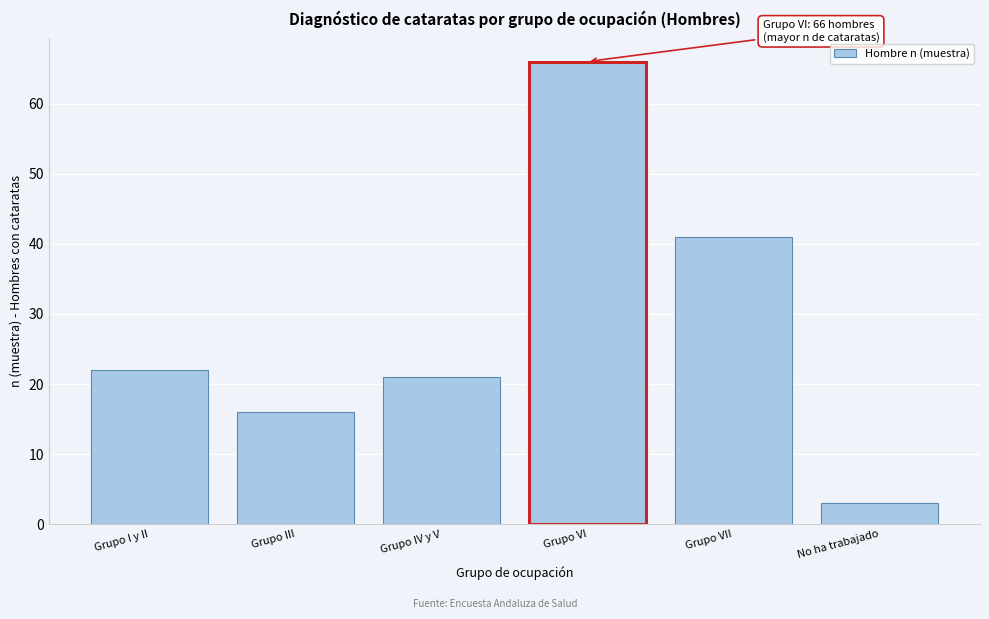

Reading left to right, extract all data points from this chart.

Grupo I y II=22	Grupo III=16	Grupo IV y V=21	Grupo VI=66	Grupo VII=41	No ha trabajado=3